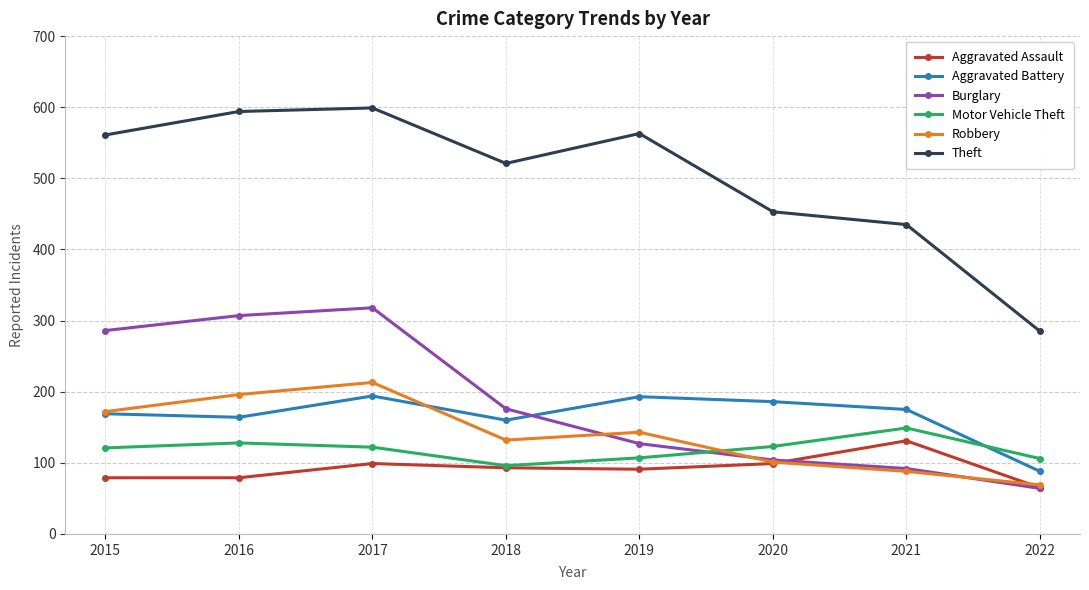

What is the maximum value shown in the chart?

599